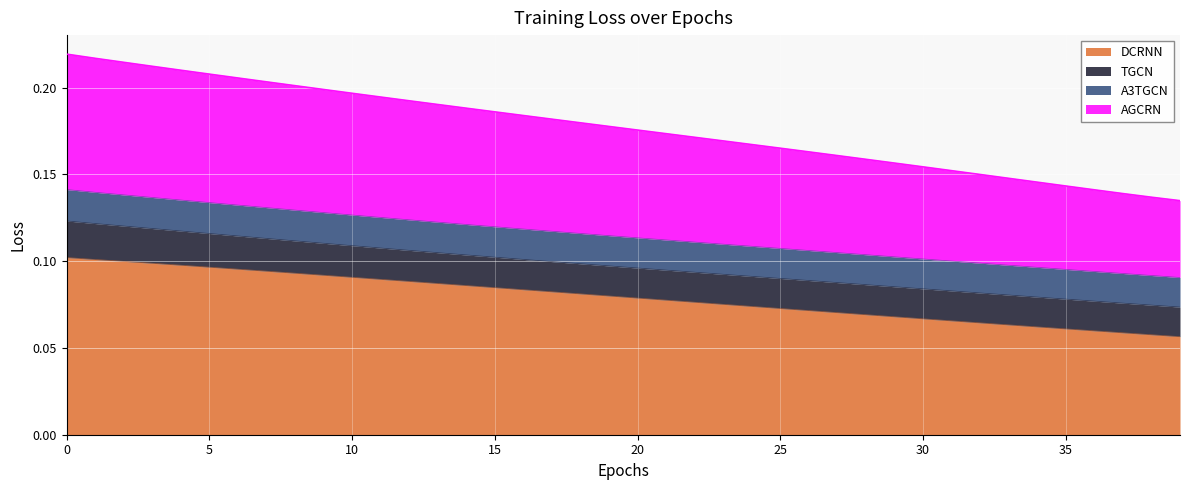

Between 32 and 39, which is larger?

32